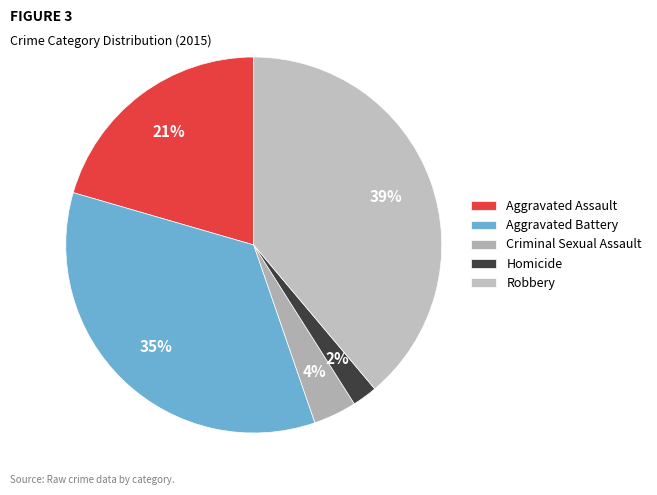

Which has a higher value, Homicide or Aggravated Battery?

Aggravated Battery